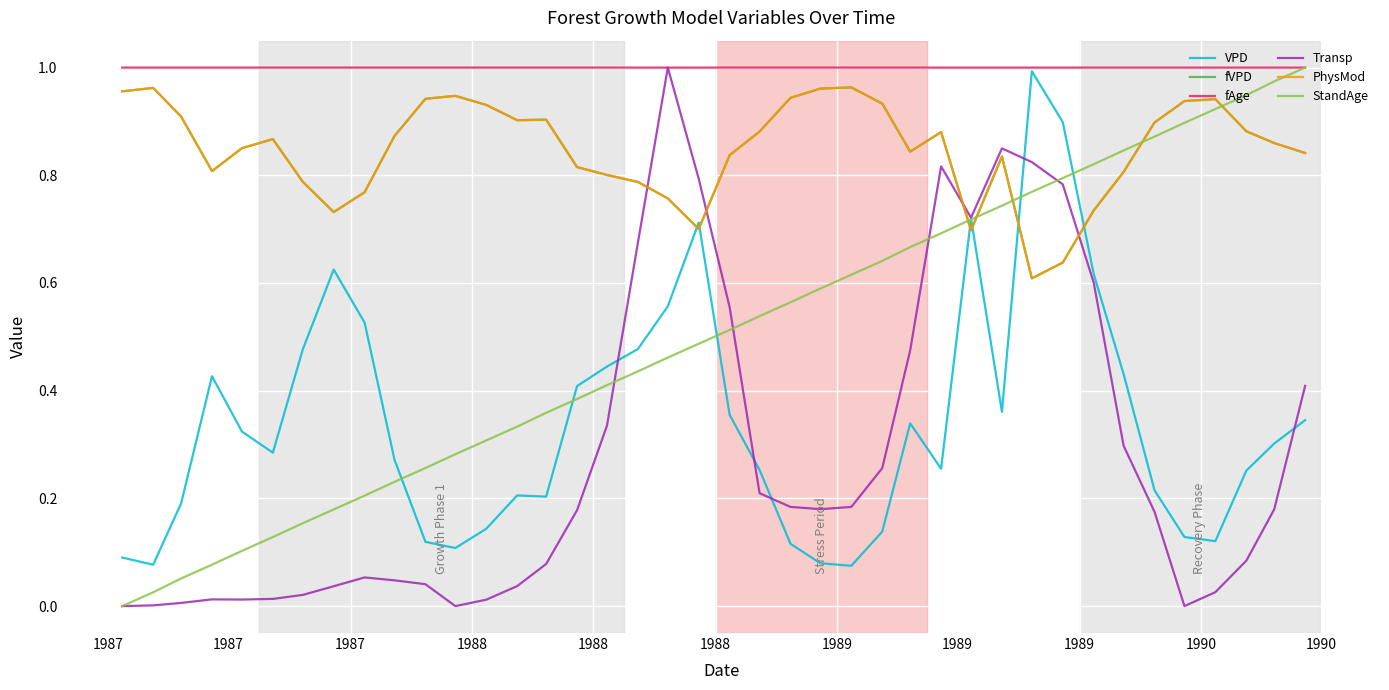

Which series has the largest total across all categories?

fAge